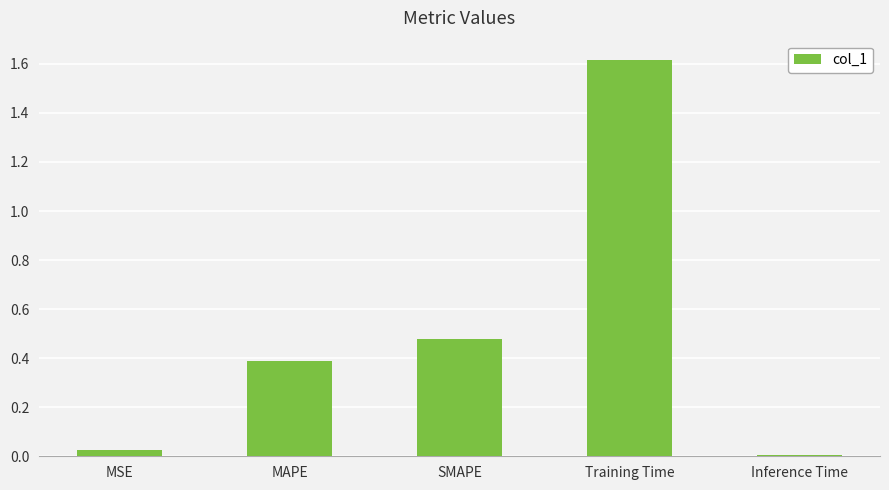

How many bars are there in total?

5